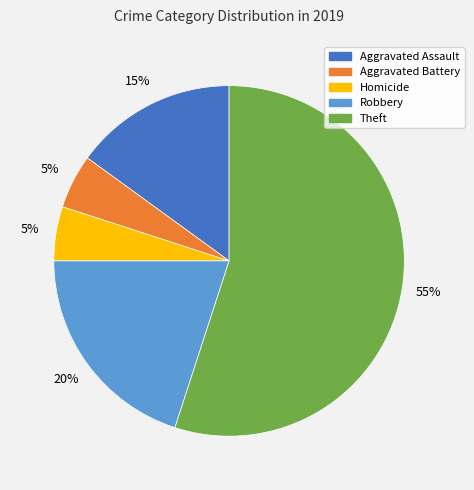

Count the number of slices in the pie.

5